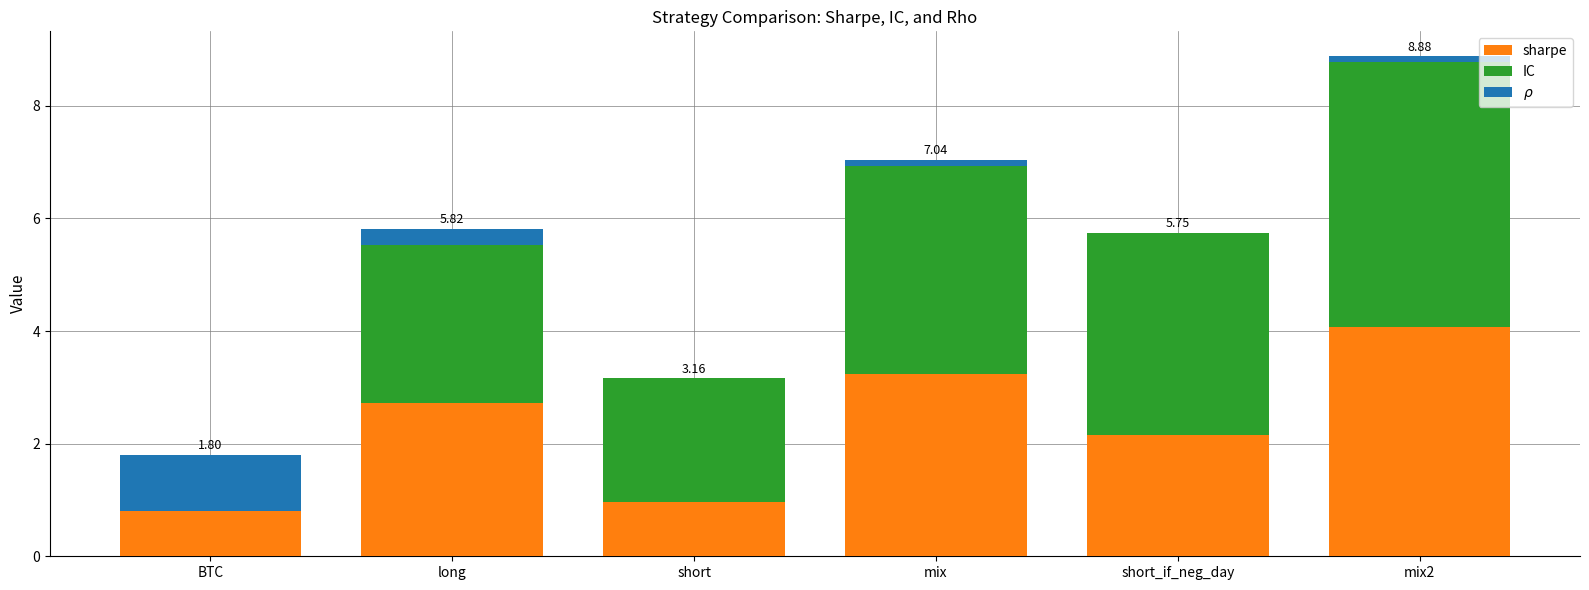

At which label does sharpe first exceed 2?

long